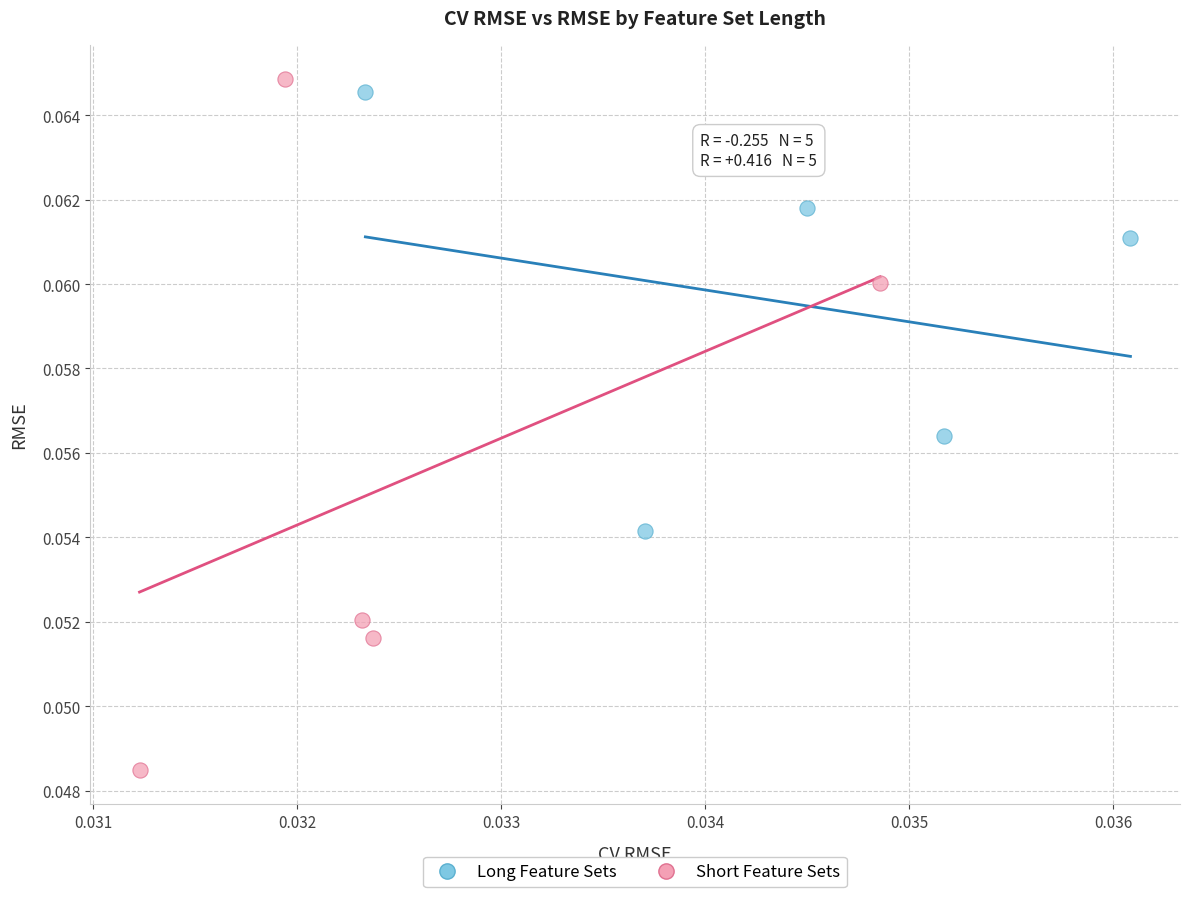

Which series reaches the minimum Y coordinate?

Short Feature Sets